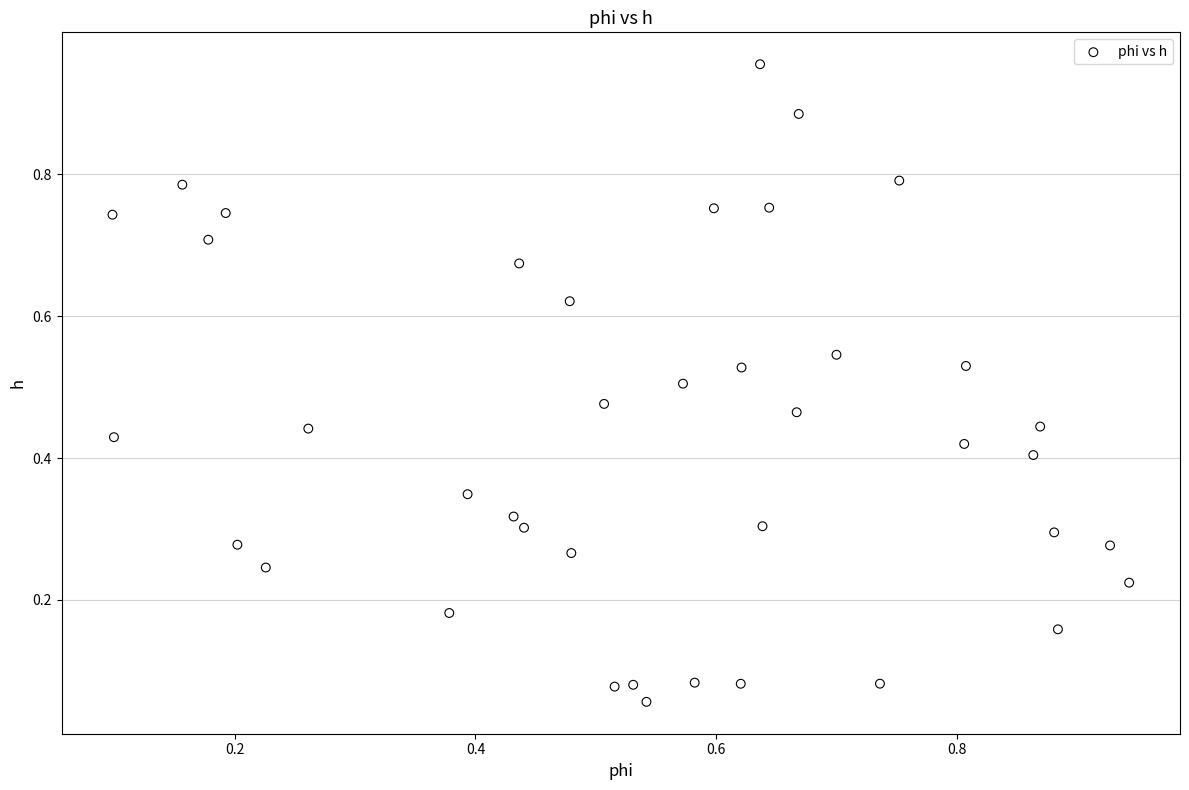

How many points are shown in the scatter plot?

40